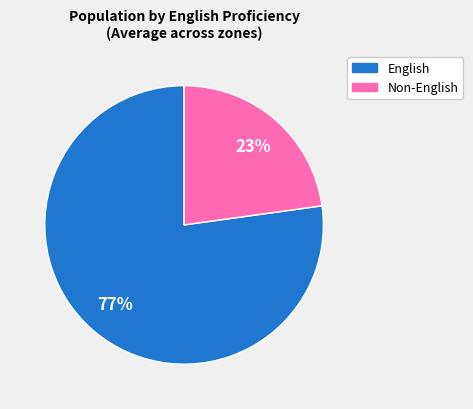

Does any single category account for the majority?

Yes